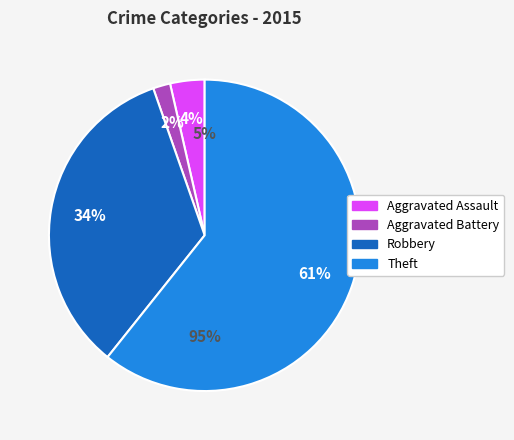

What is the smallest slice in the pie chart?

Aggravated Battery